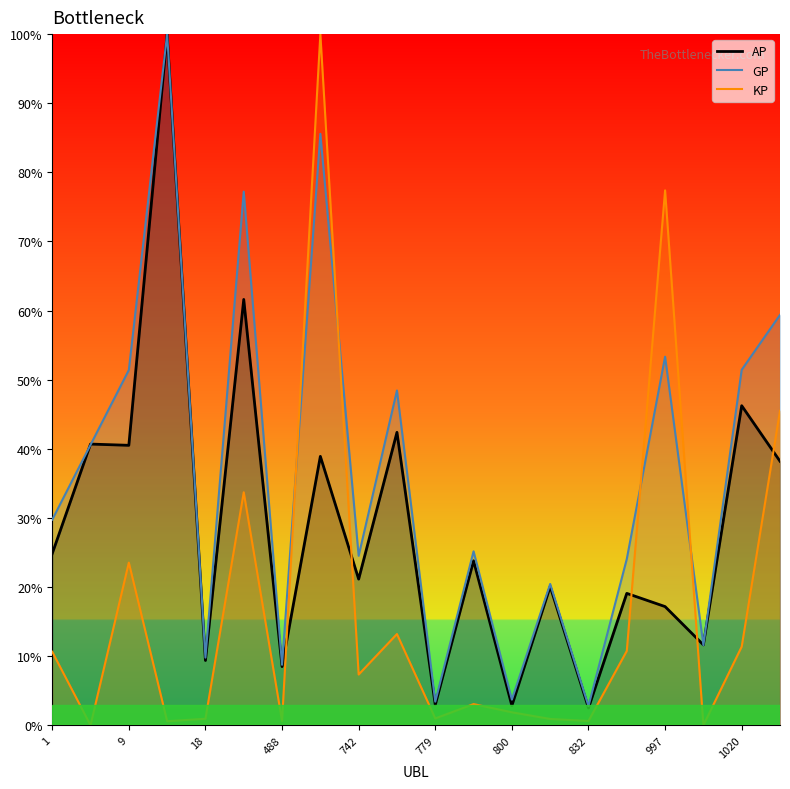

List the series in order of their peak value, highest first.

AP, GP, KP